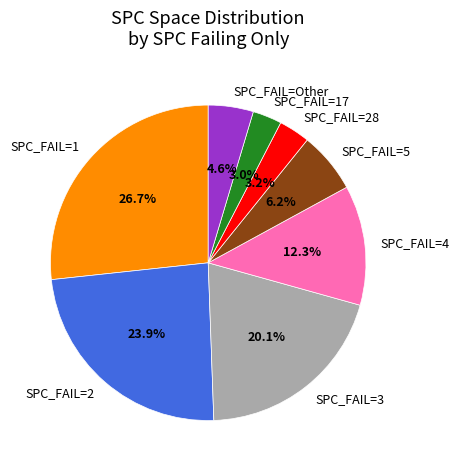

Do SPC_FAIL=17 and SPC_FAIL=2 together represent more than half of the pie?

No